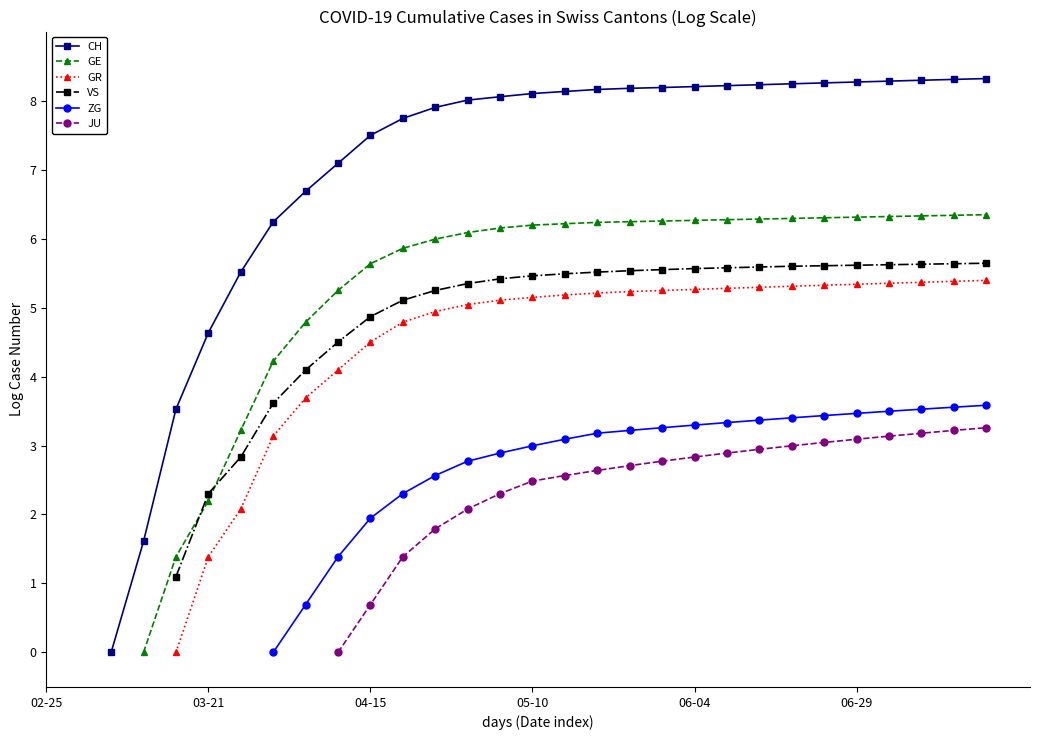

What are all the series names shown in the legend?

CH, GE, GR, VS, ZG, JU